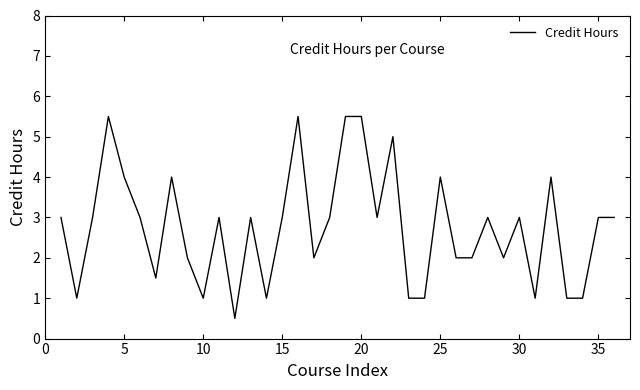

What is the sum of all values?

99.0